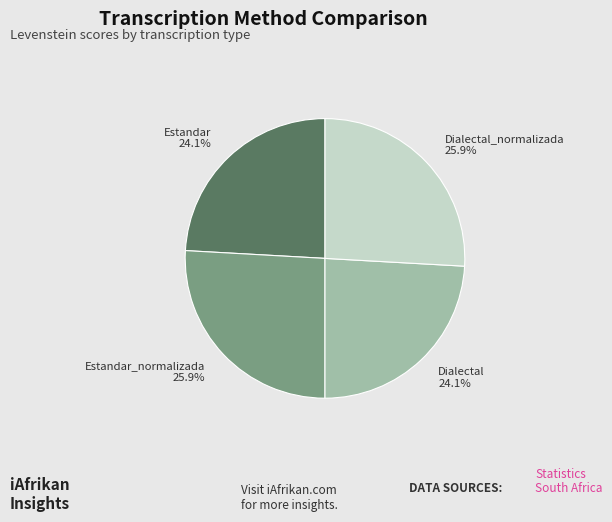

To the nearest percent, what is the average slice percentage?

25%